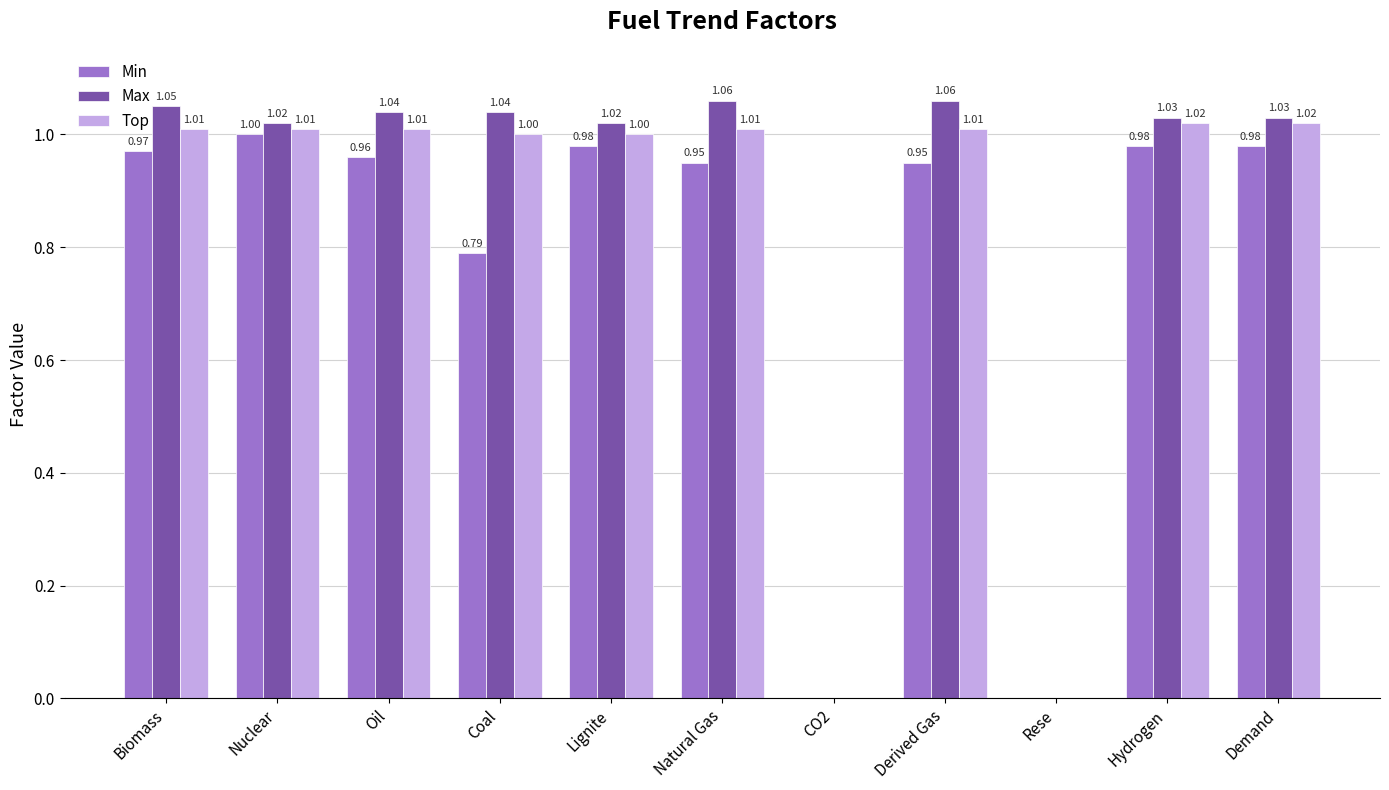

Where does the Top series first go above 1?

Biomass